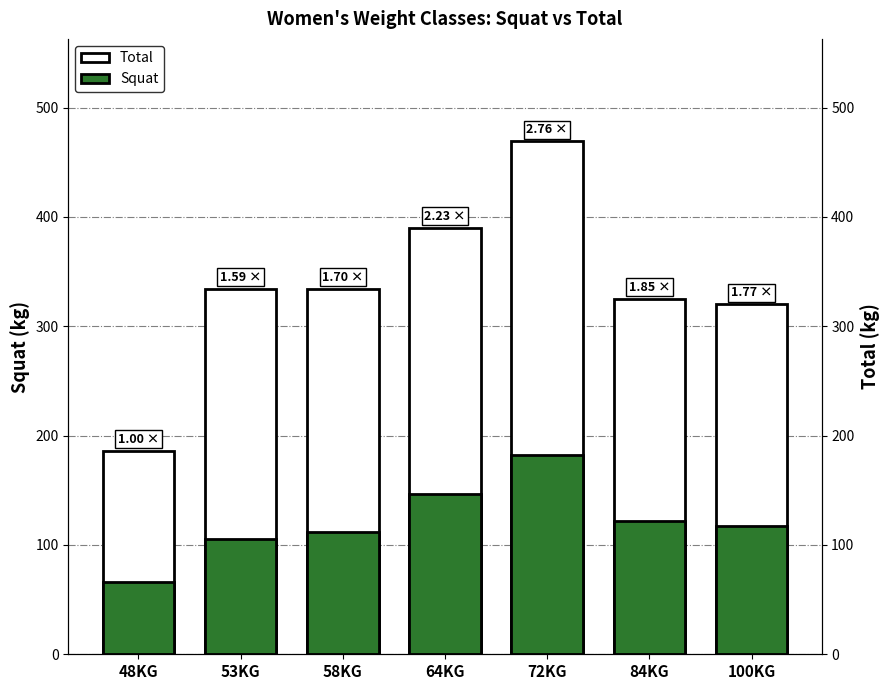

What are all the series names shown in the legend?

Total, Squat